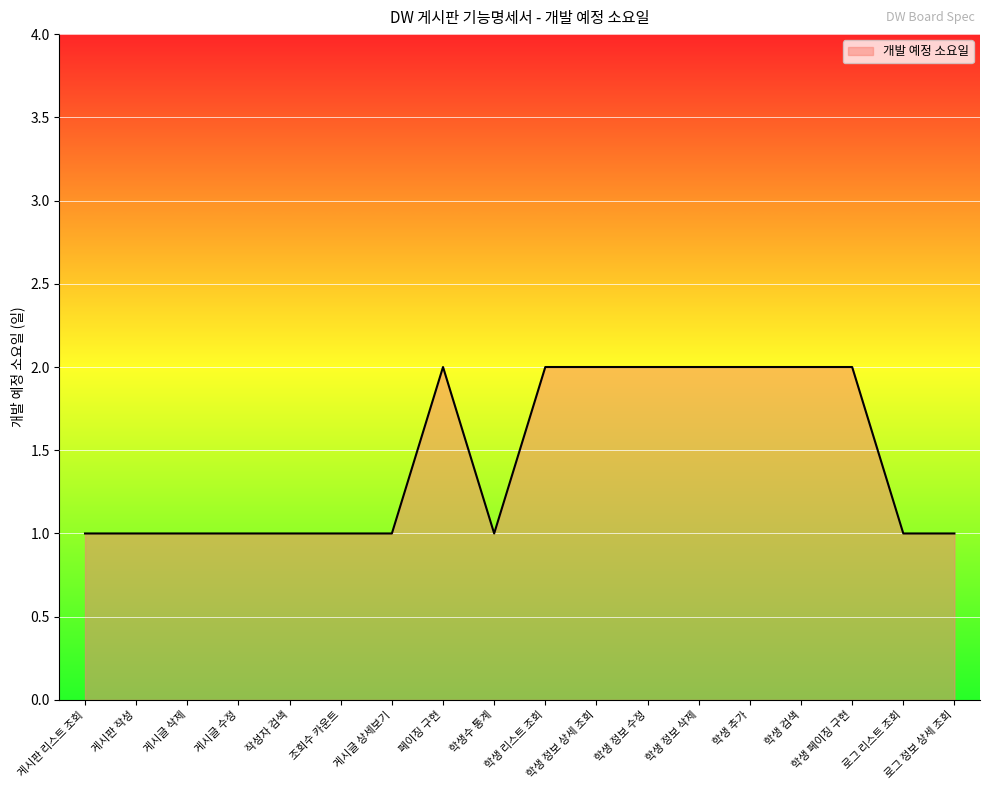

What is the ratio of the value at 작성자 검색 to the value at 학생 리스트 조회?

0.5